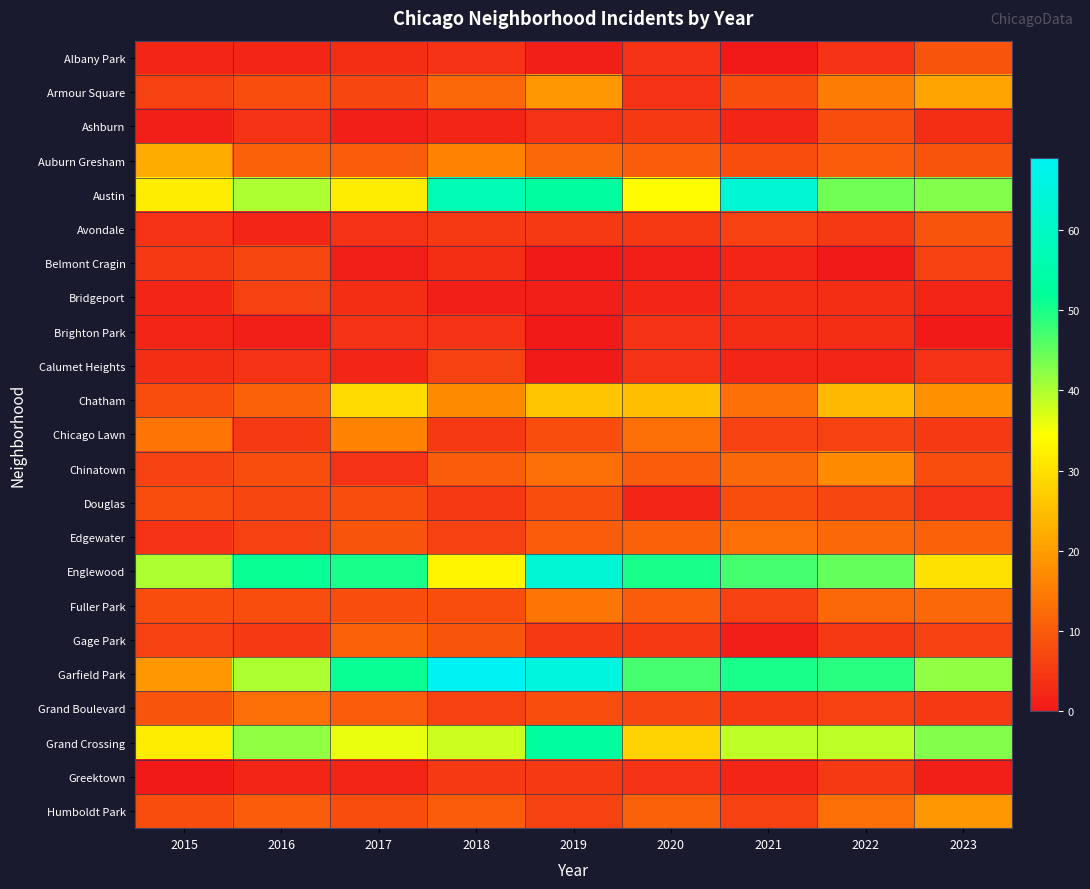

At how many categories does at least one series exceed 23?

9